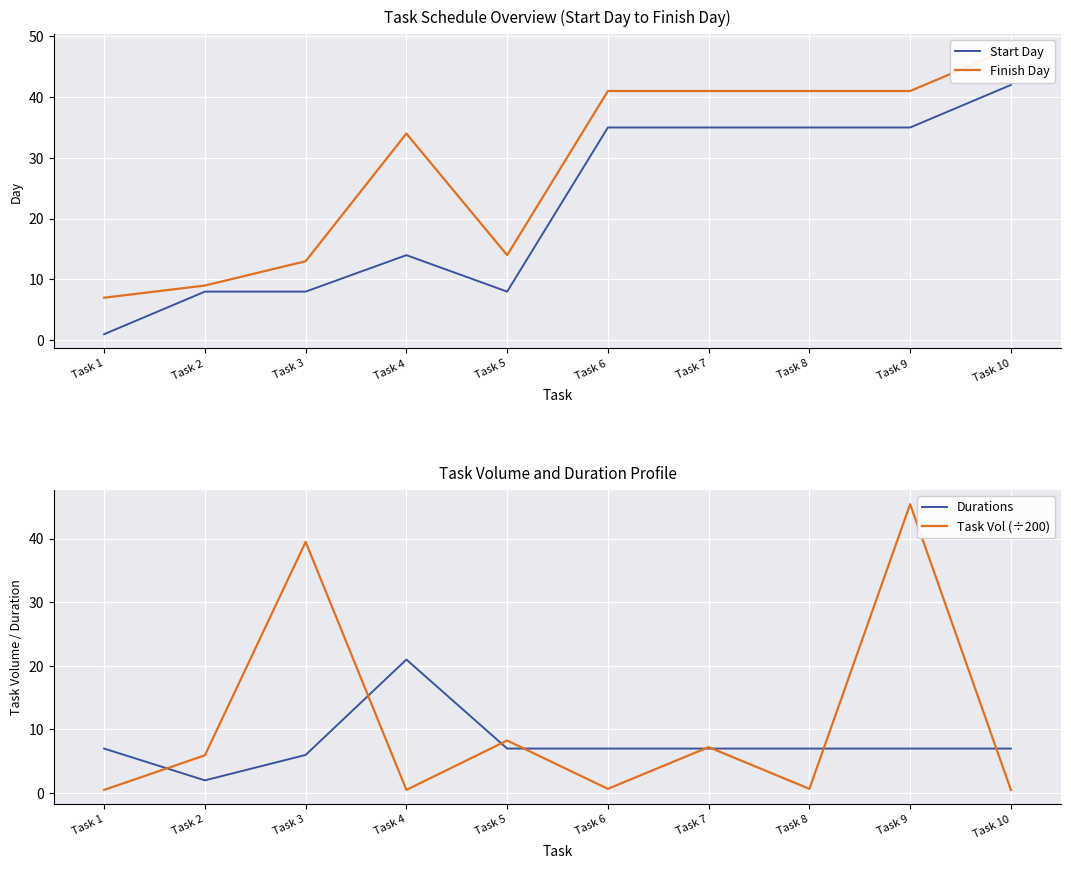

What is the average value of the Finish Day series?

28.9